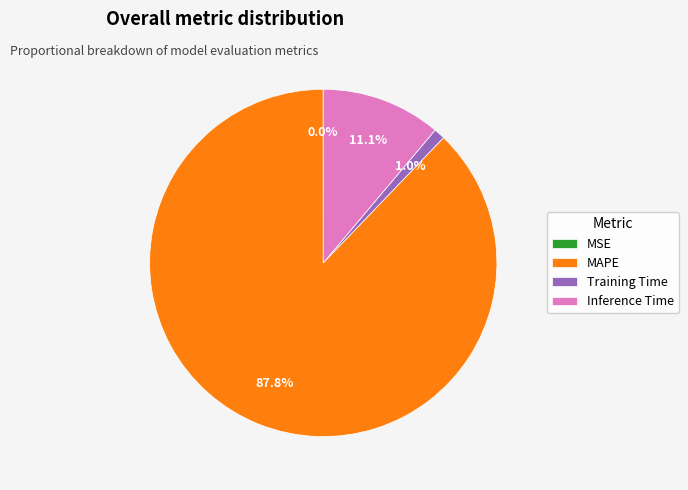

To the nearest percent, what portion does Inference Time represent?

11%